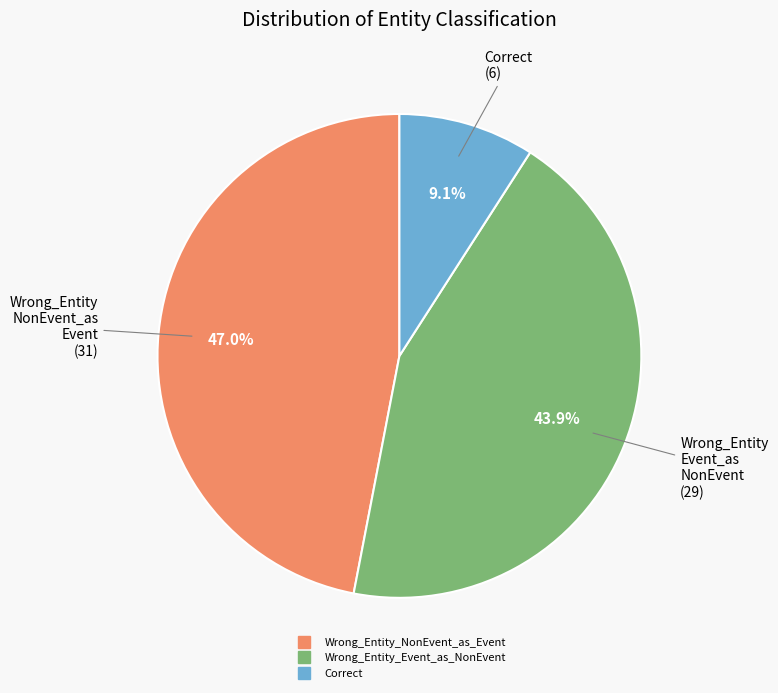

What is the ratio of the value at Wrong_Entity_Event_as_NonEvent to the value at Correct?

4.8